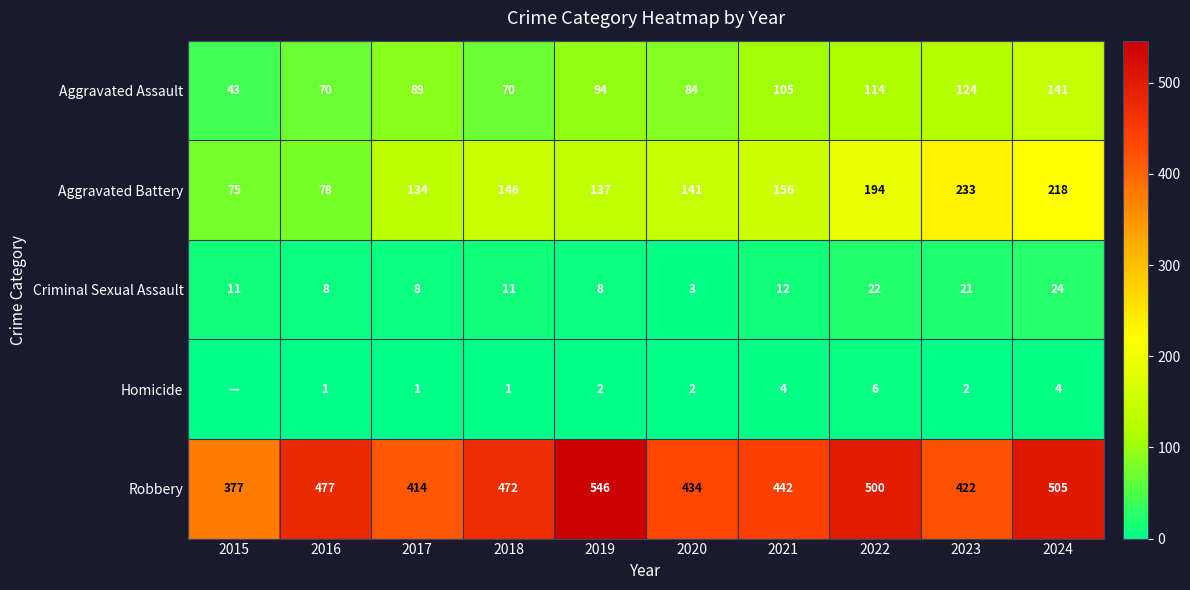

What is the maximum value shown in the chart?

546